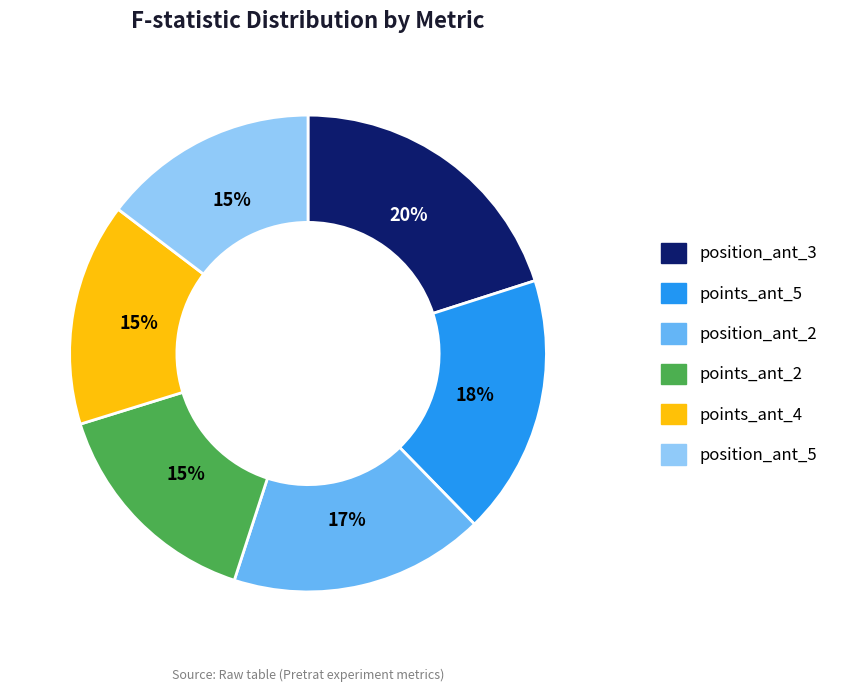

How many slices are in this pie chart?

6